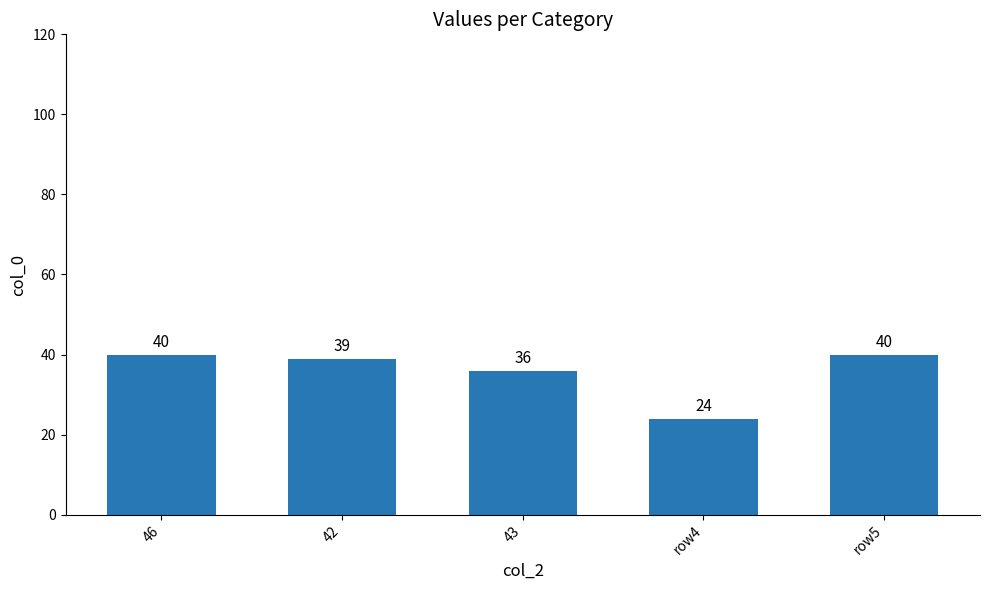

What is the sum of the values at row4 and 42?

63